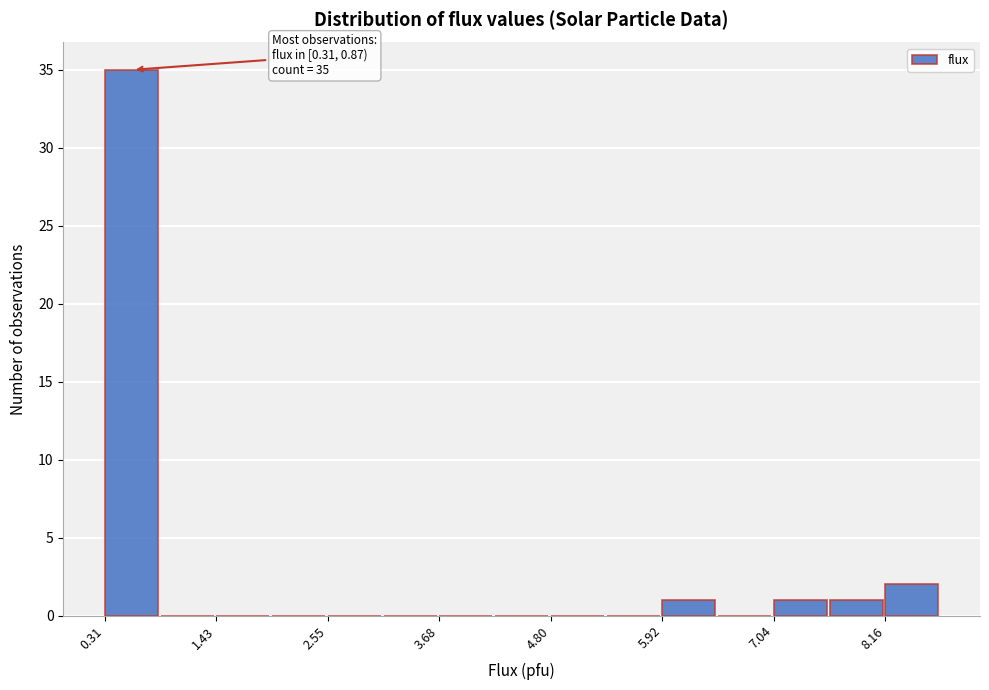

Around what value on the x-axis is the tallest bar? Give the approximate position of its centre, as read against the axis.

0.6